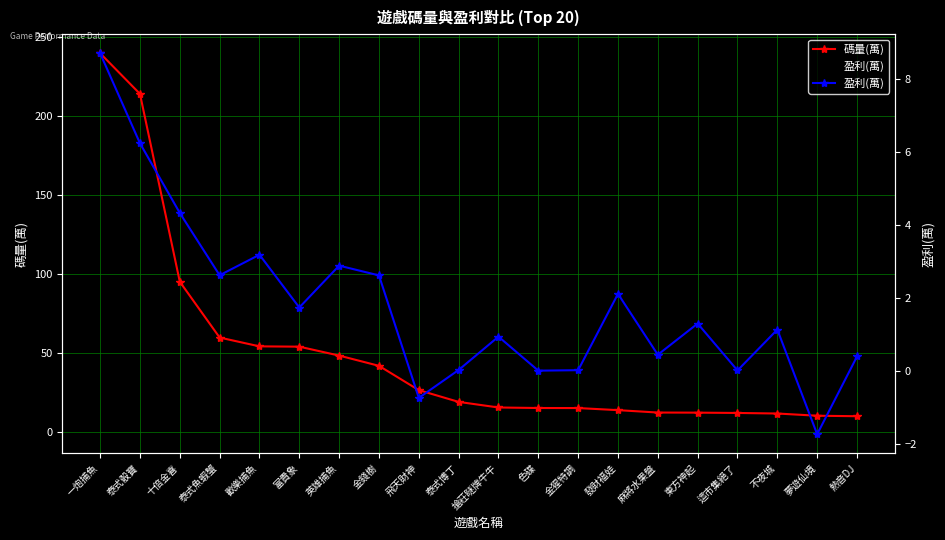

Does the chart have visible grid lines?

Yes